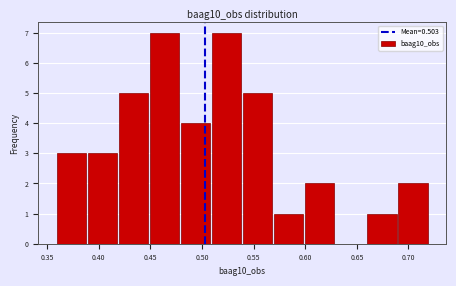

Reading left to right, list every bar in this chart as the range it spans on the x-axis followed by its height. Neither the bar edges nor the heights are printed on the chart, so give them approximately, as read against the axes.

0.36 to 0.39: 3
0.39 to 0.42: 3
0.42 to 0.45: 5
0.45 to 0.48: 7
0.48 to 0.51: 4
0.51 to 0.54: 7
0.54 to 0.57: 5
0.57 to 0.60: 1
0.60 to 0.63: 2
0.63 to 0.66: 0
0.66 to 0.69: 1
0.69 to 0.72: 2